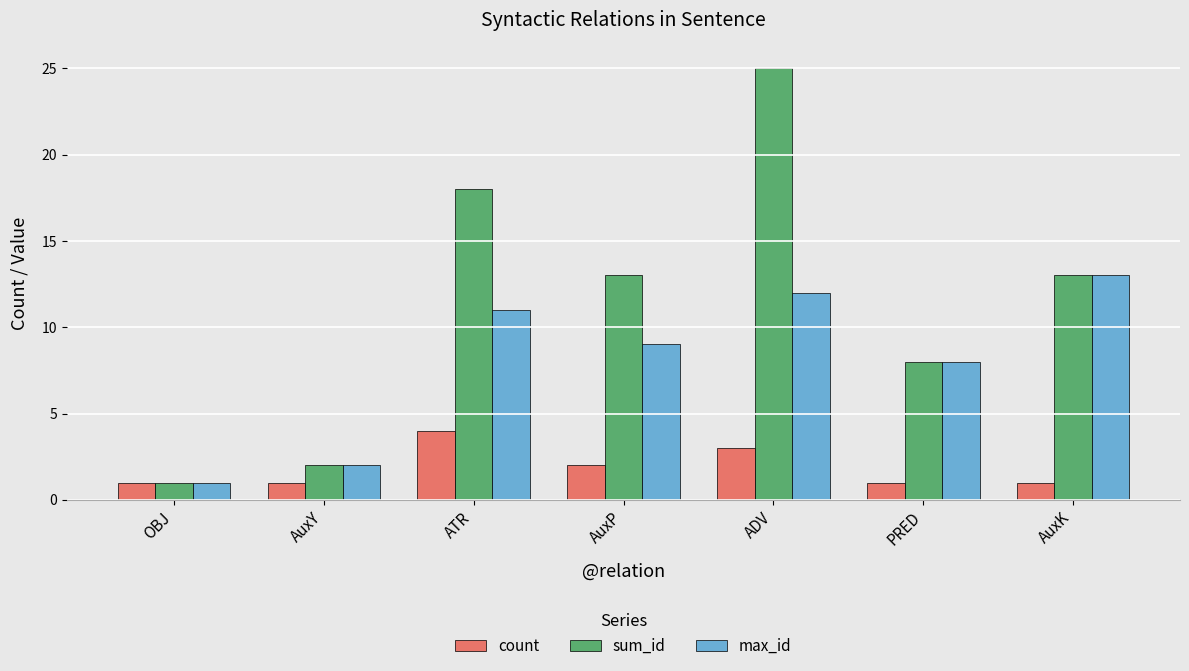

At which label is count closest to 2?

AuxP